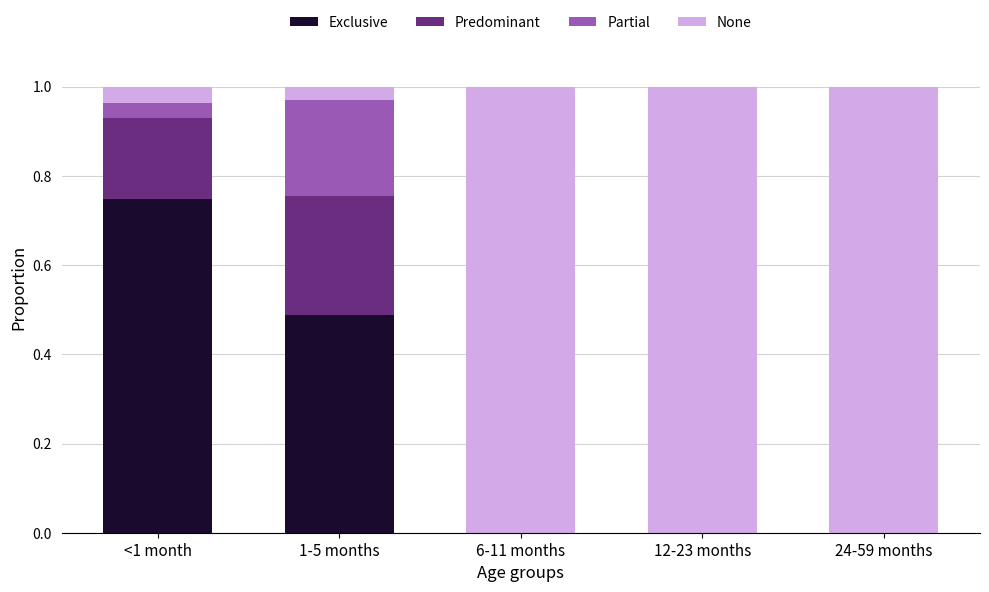

What is the total value across all series at 6-11 months?

1.0